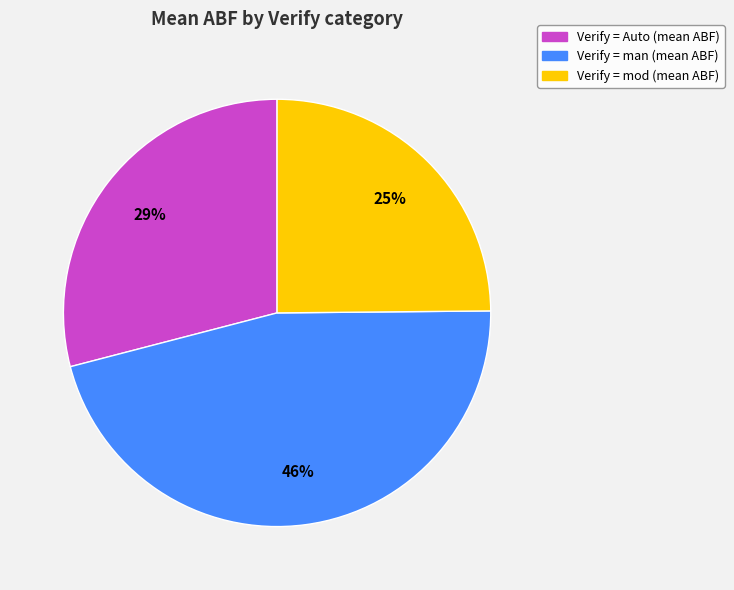

Does any single category account for the majority?

No